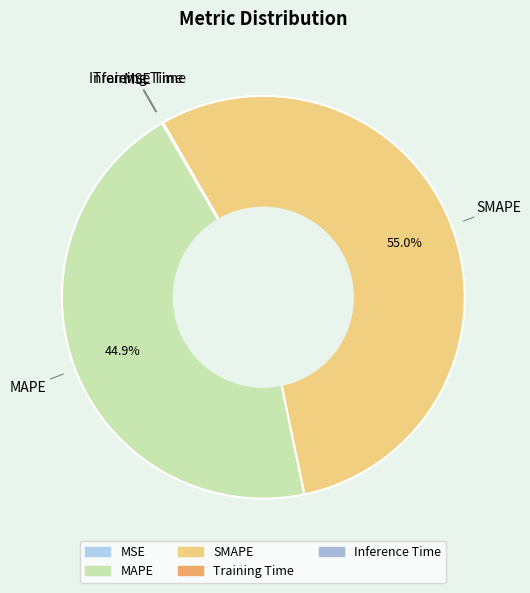

Which slice is the largest?

SMAPE